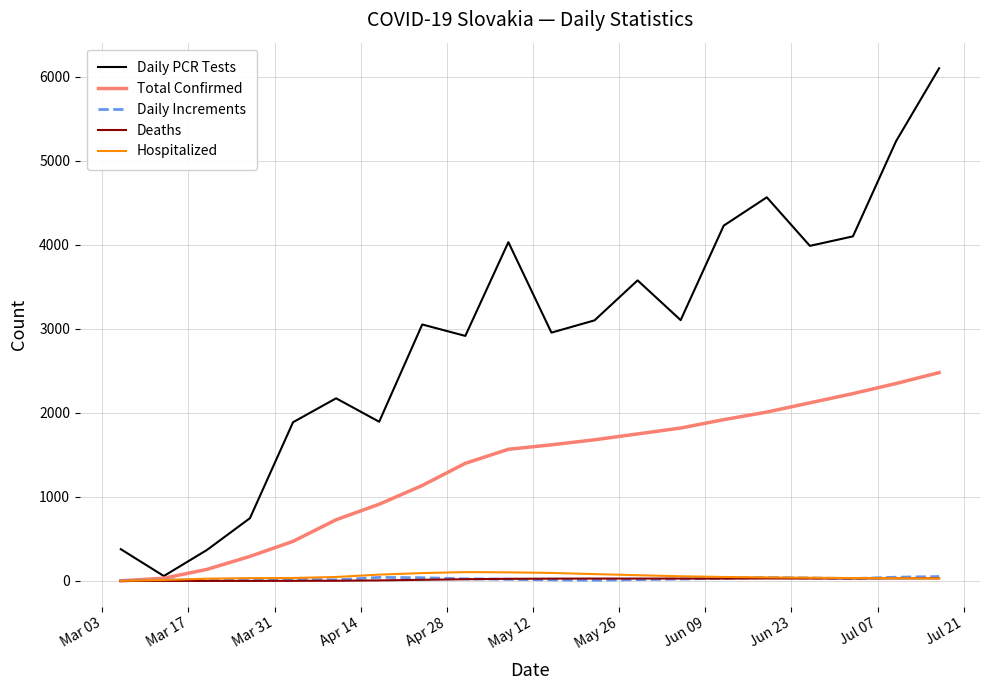

What is the maximum value for Daily PCR Tests?

6103